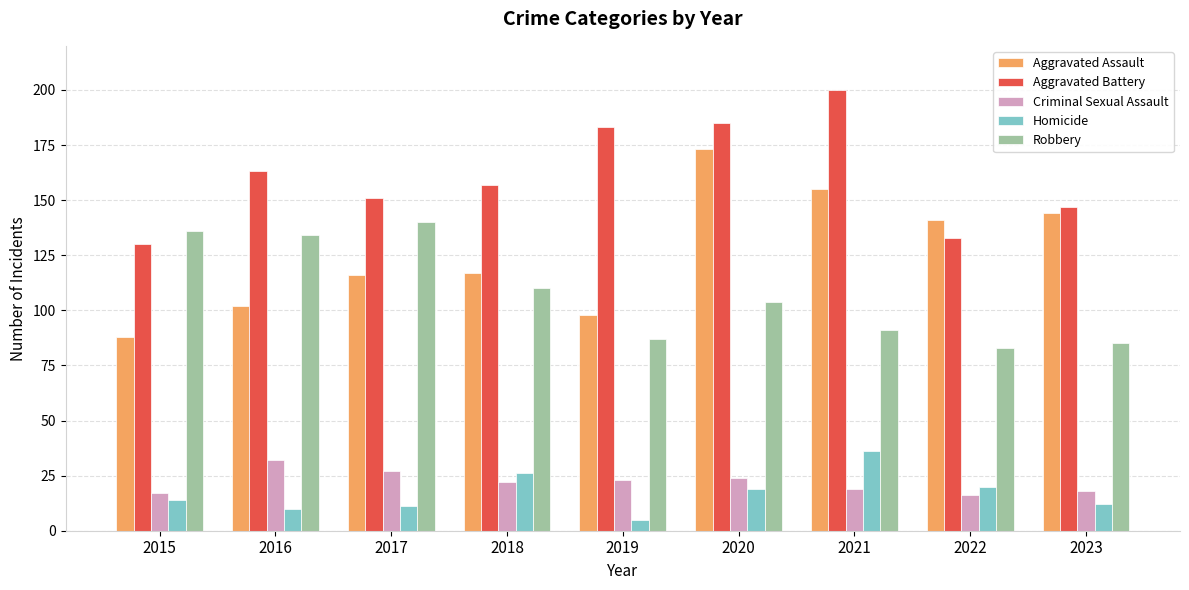

What is the value of the Robbery bar at the 8th from the left?

83